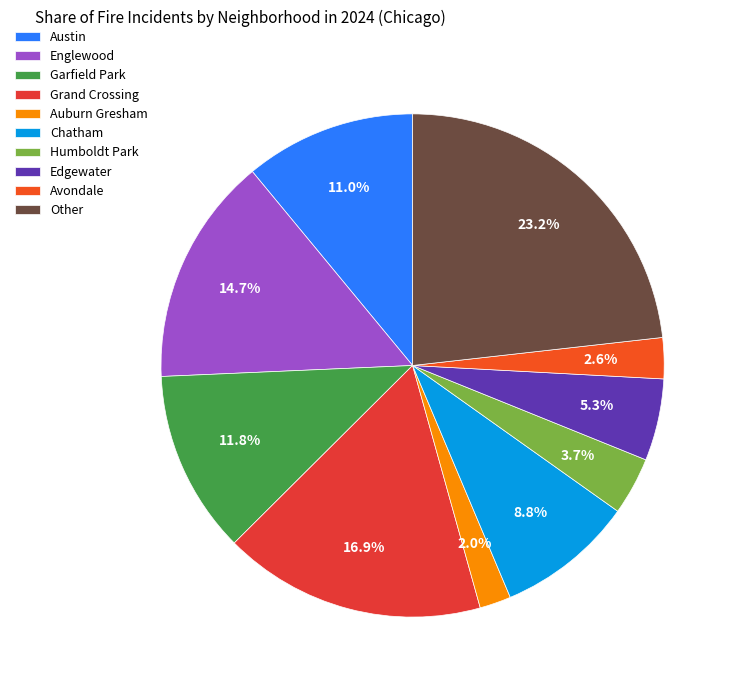

Does any single category account for the majority?

No